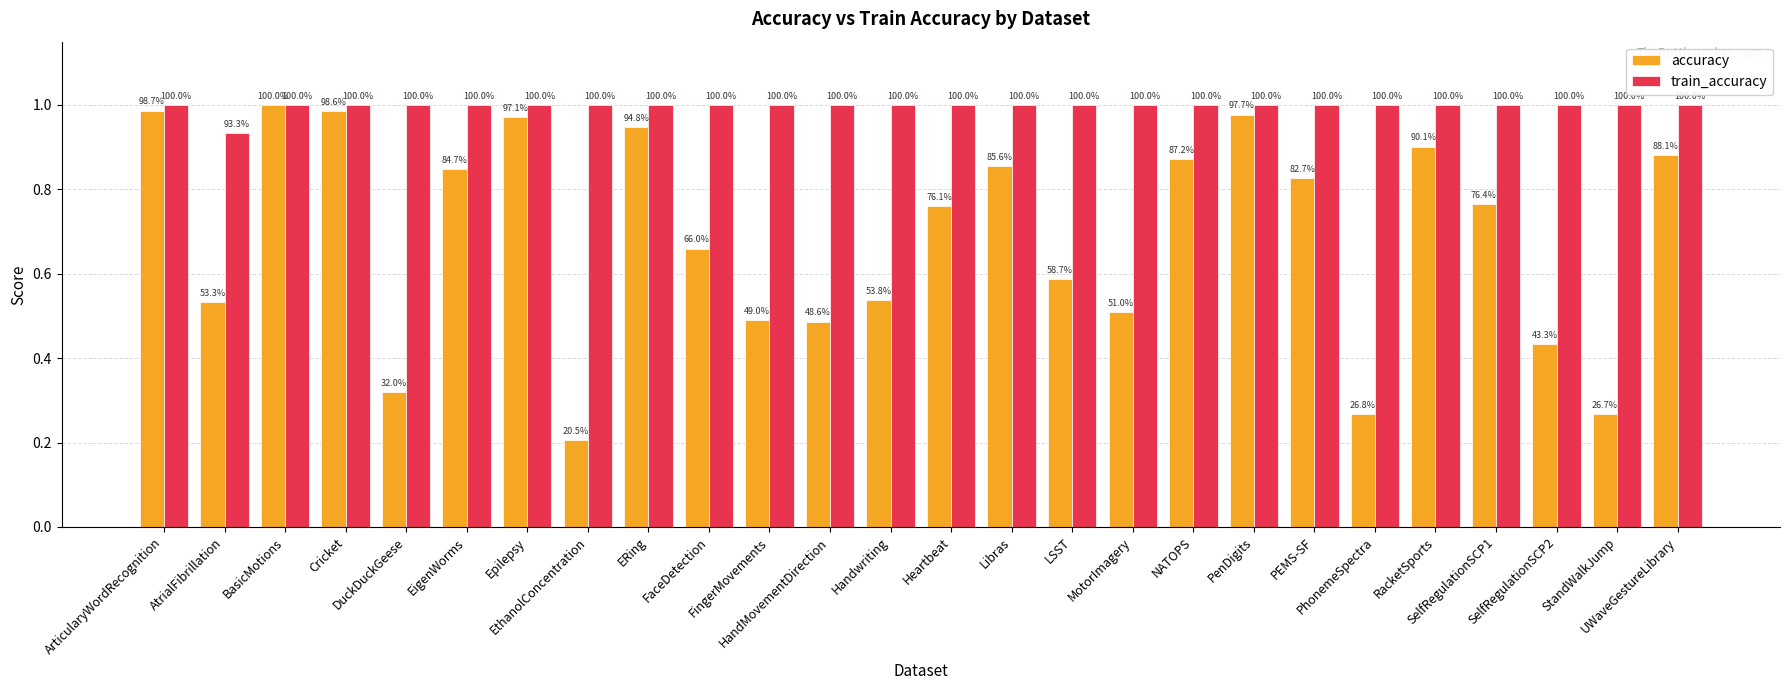

What is the total value across all series at LSST?

1.6